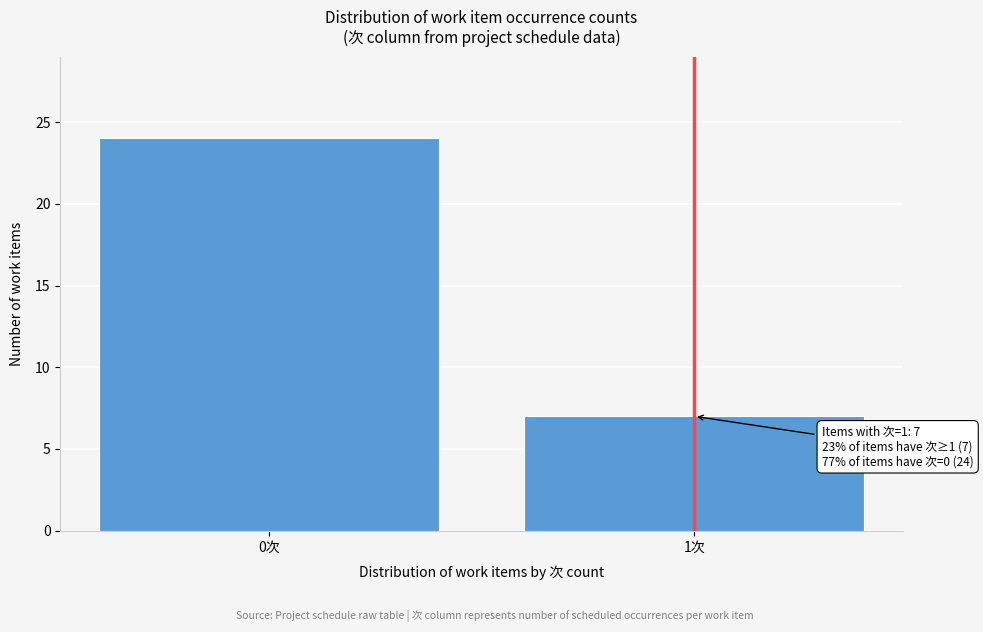

Reading right to left, list all the values displayed in this chart.

7	24